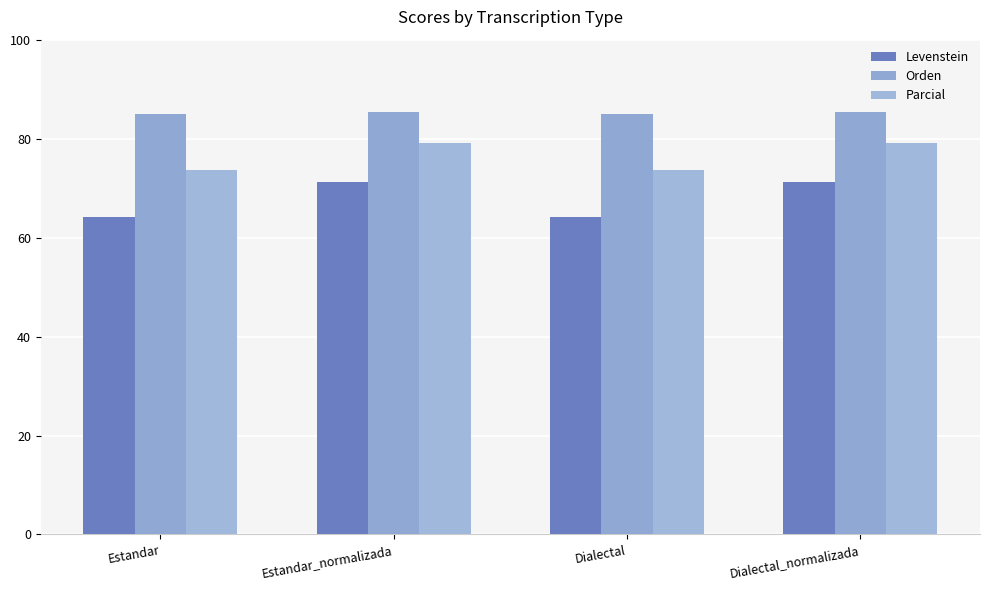

What is the greatest value displayed?

85.4